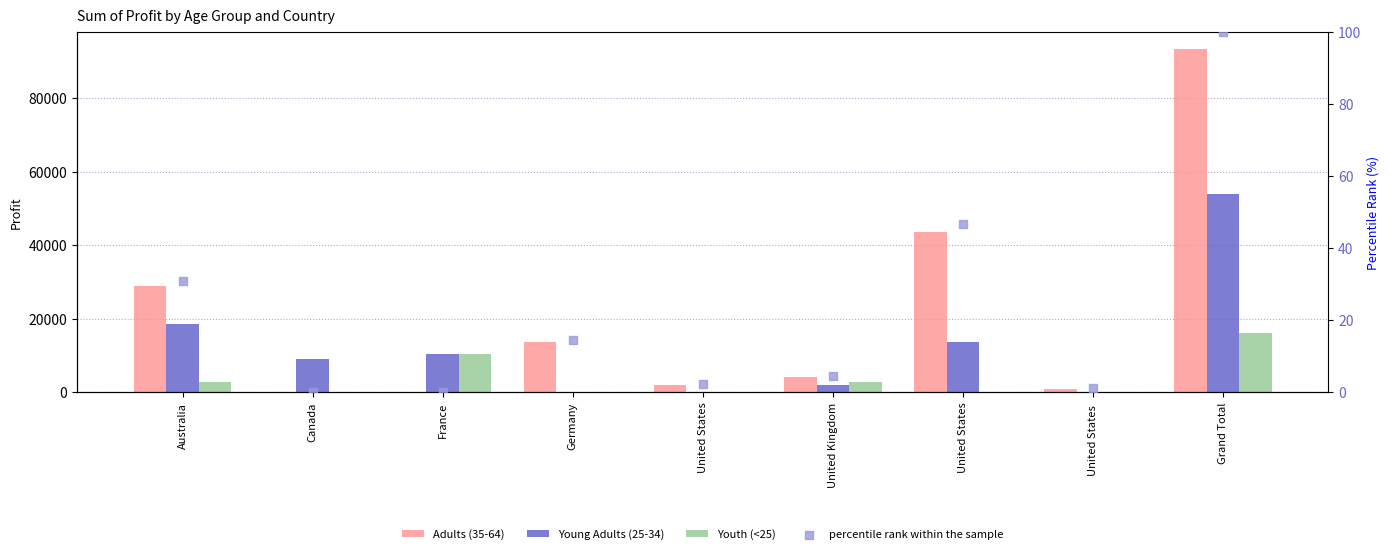

At how many categories does at least one series exceed 66875?

1